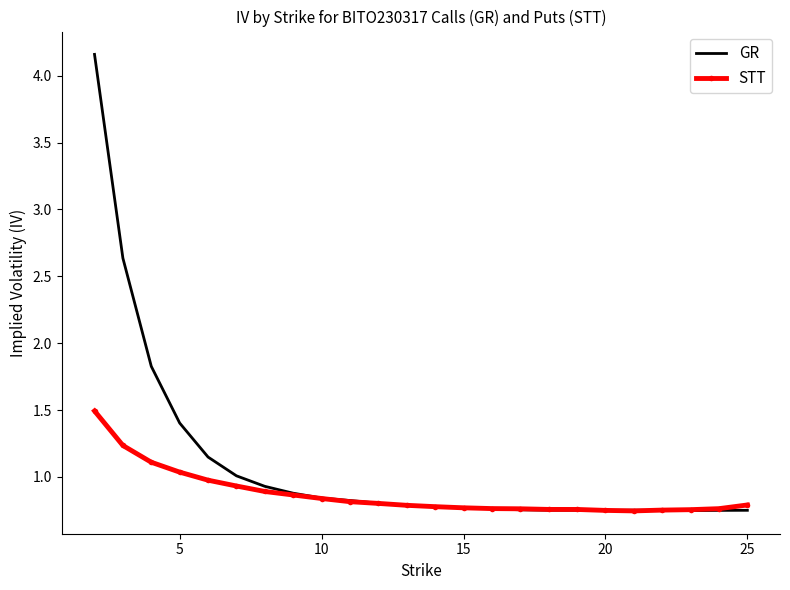

Which series has the largest range (max minus min)?

GR